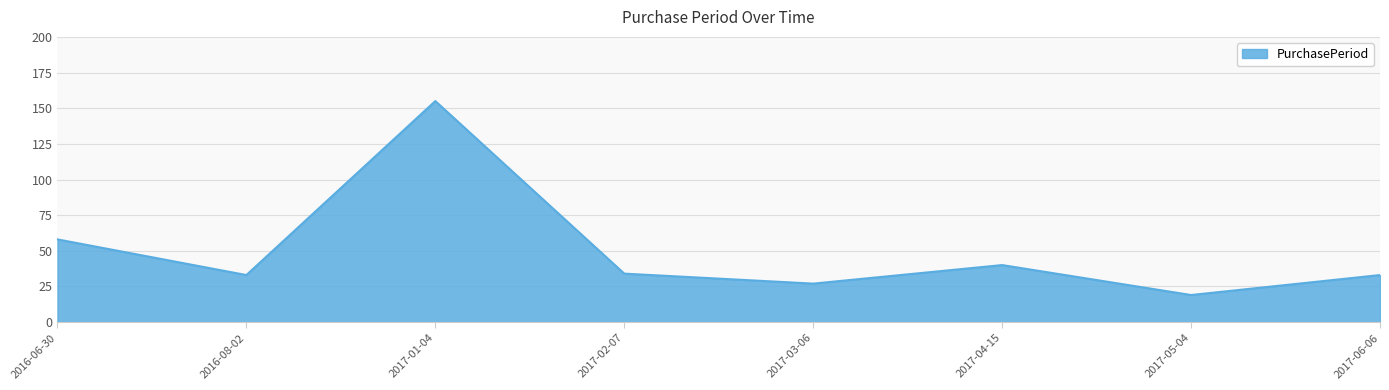

Between 2017-05-04 and 2017-04-15, which is larger?

2017-04-15